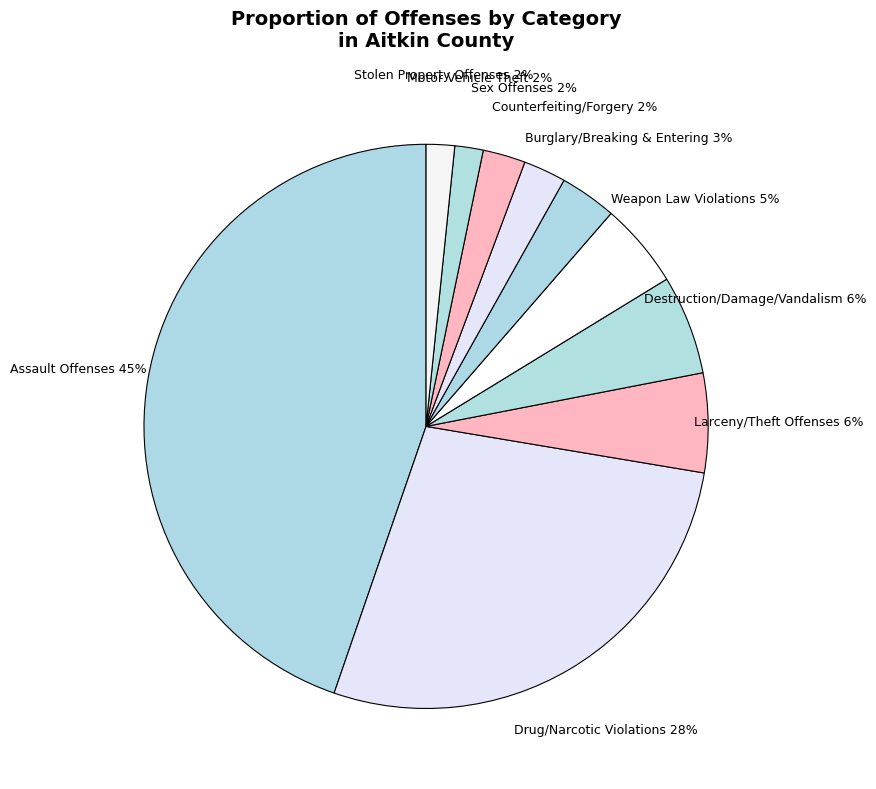

What percentage is the Assault Offenses slice, to the nearest percent?

45%